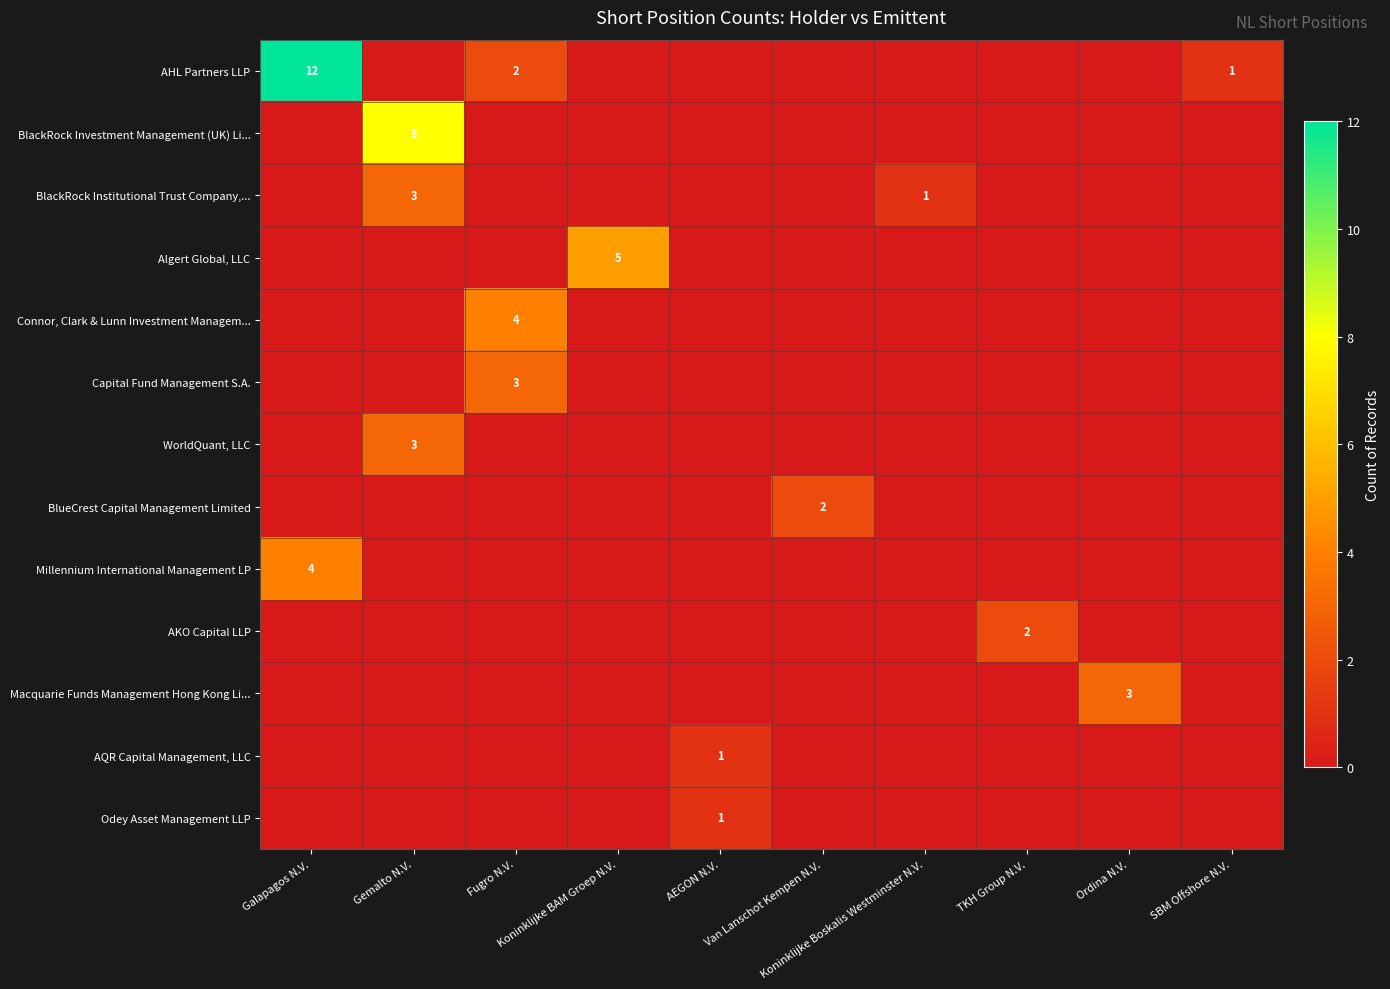

Which series has the largest total across all categories?

AHL Partners LLP